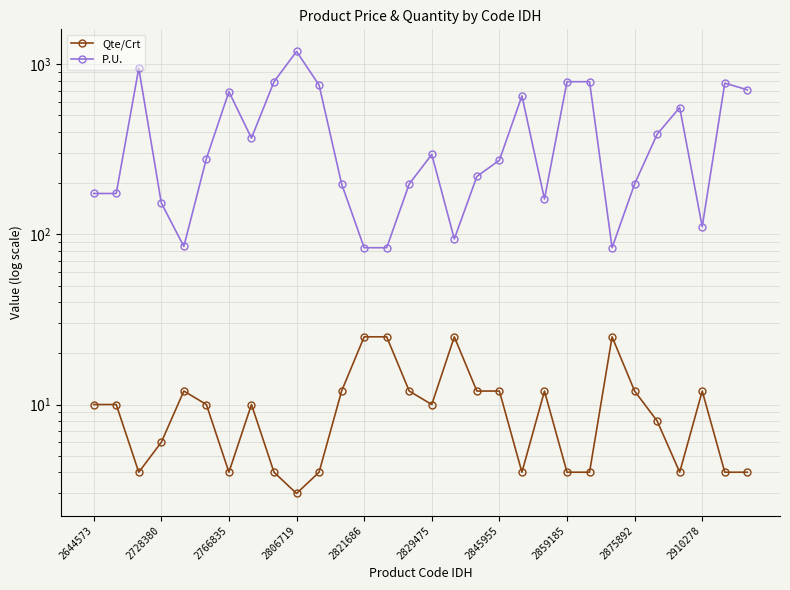

Which has a higher value, 25 or 18?

18